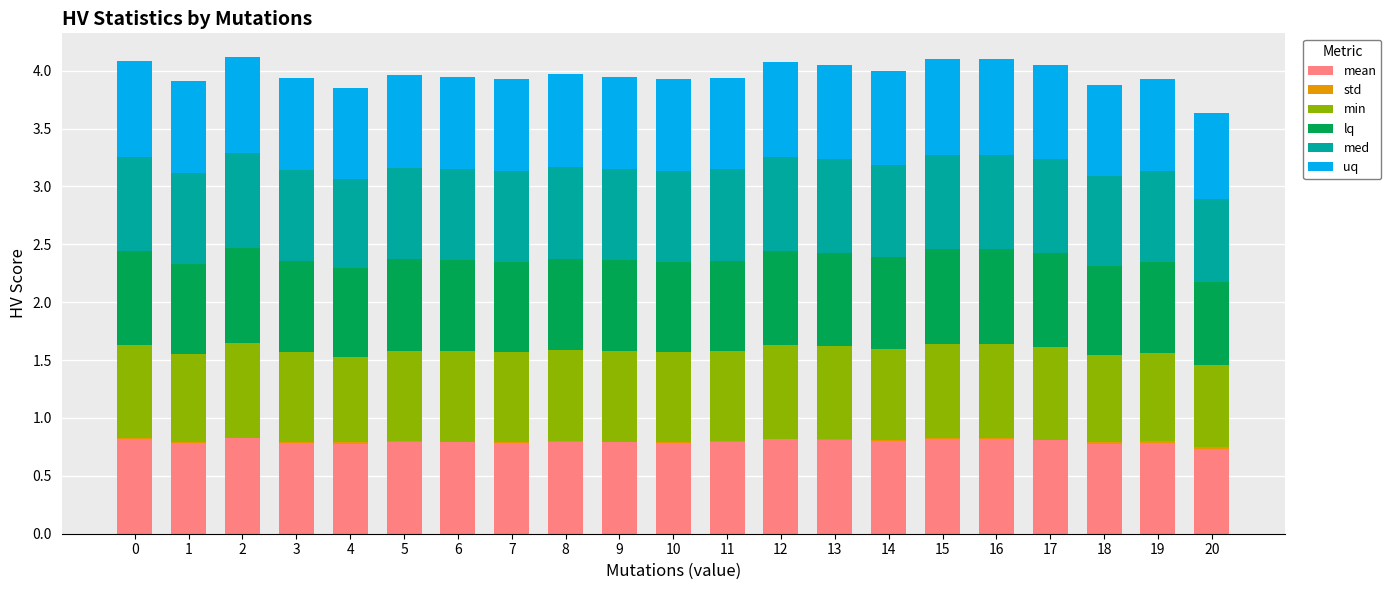

Count the mean values in the range 0 to 1.

21